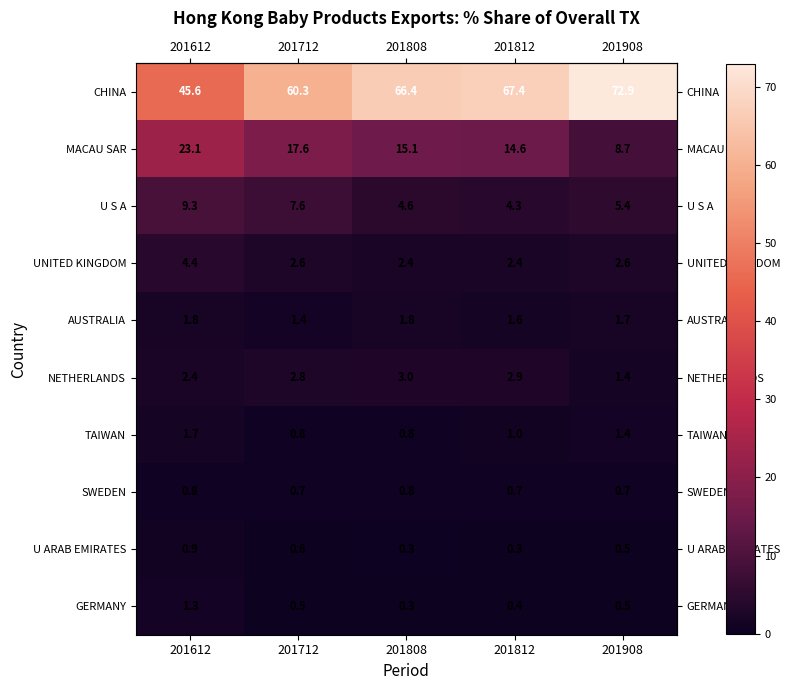

What is the difference between the maximum and minimum values in the AUSTRALIA series?

0.4